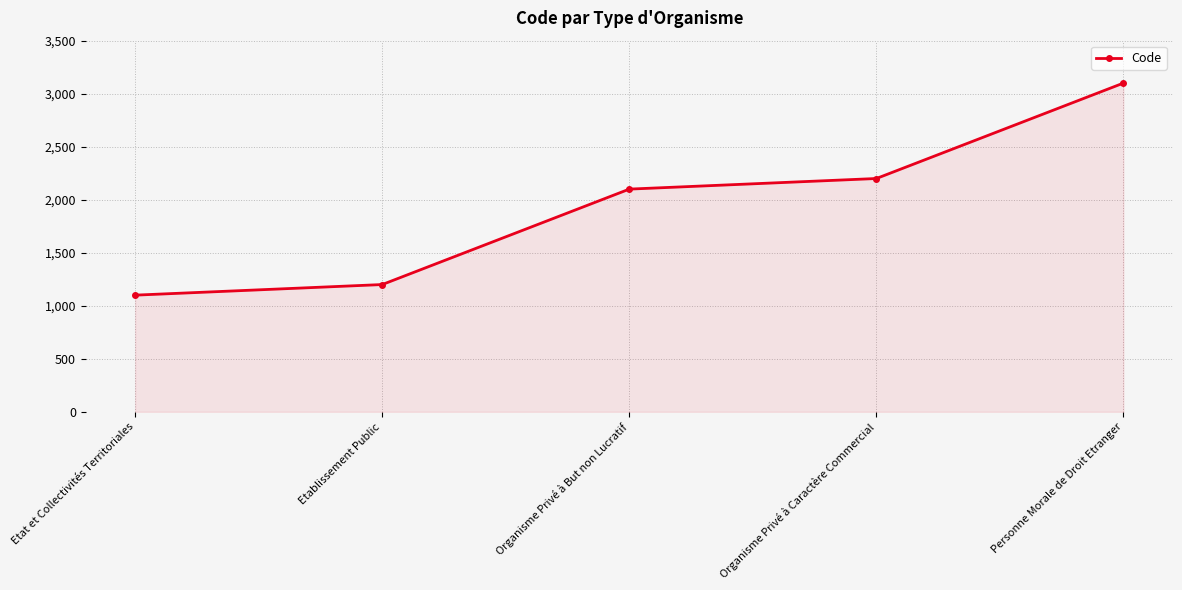

Reading left to right, what are all the values shown in this chart?

Etat et Collectivités Territoriales=1100	Etablissement Public=1200	Organisme Privé à But non Lucratif=2100	Organisme Privé à Caractère Commercial=2200	Personne Morale de Droit Etranger=3100